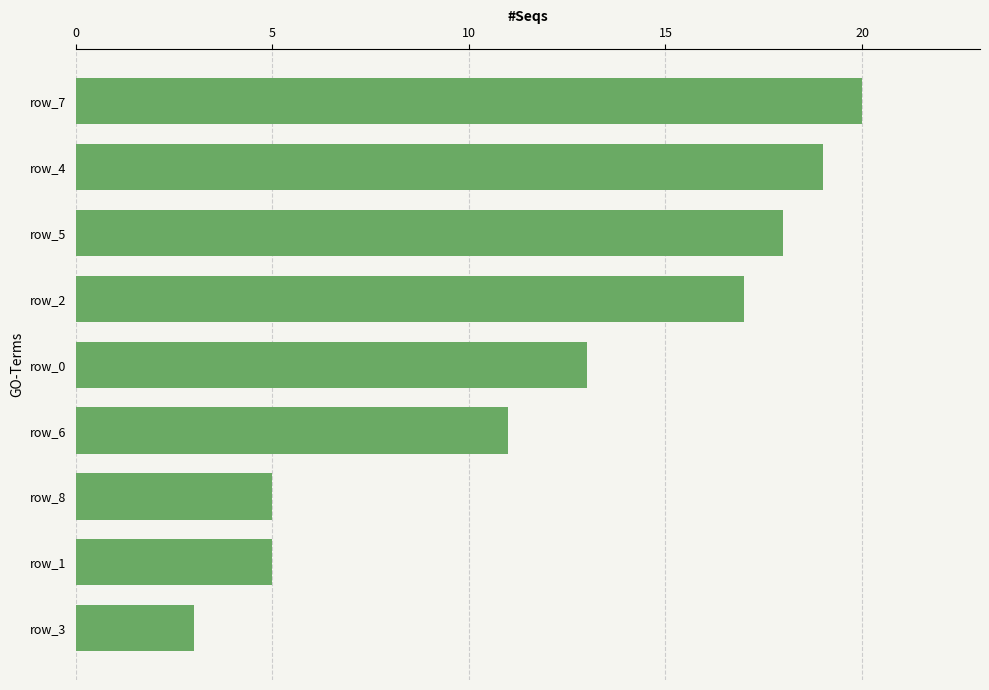

Reading bottom to top, extract all data points from this chart.

row_3=3	row_1=5	row_8=5	row_6=11	row_0=13	row_2=17	row_5=18	row_4=19	row_7=20